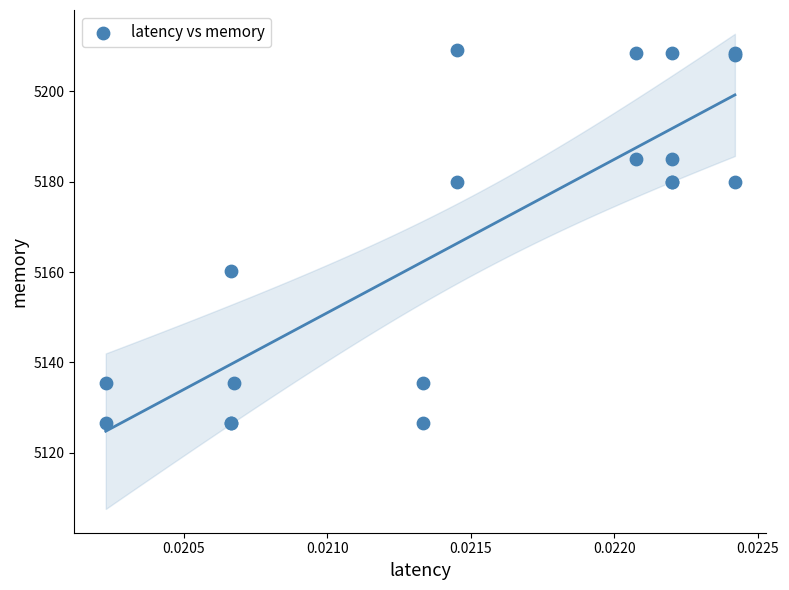

What Y value in the scatter plot is closest to 5167?

5160.1